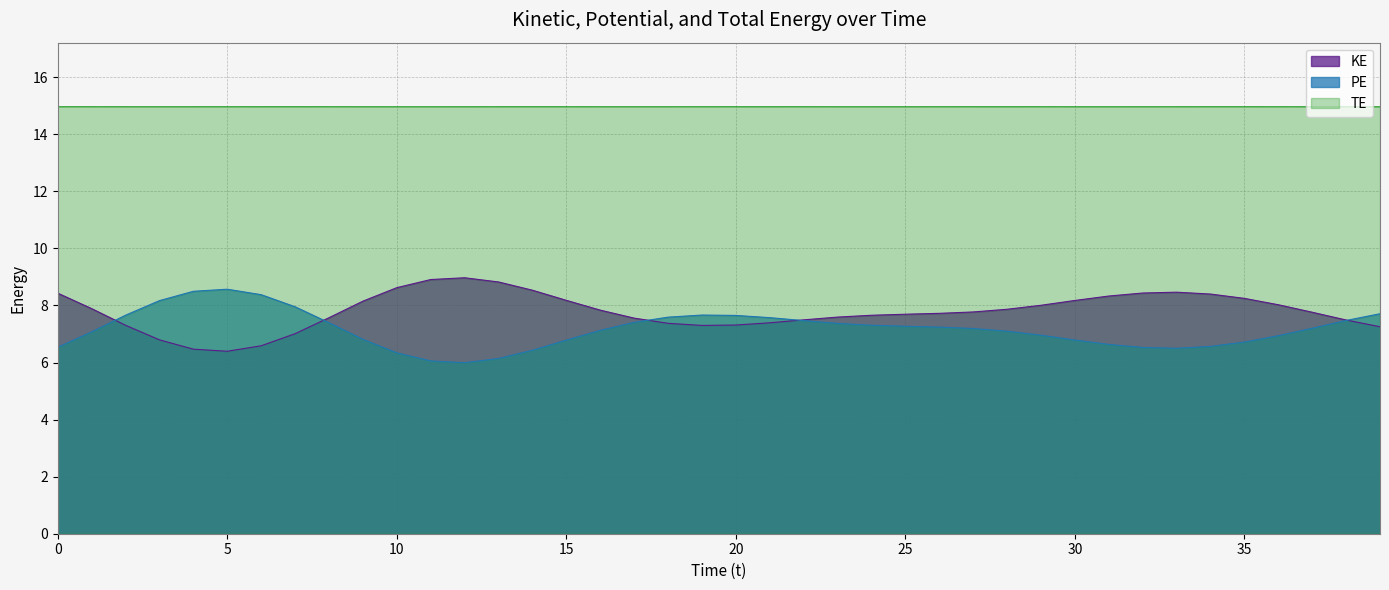

Between which two adjacent categories do PE and KE first intersect?

1 and 2